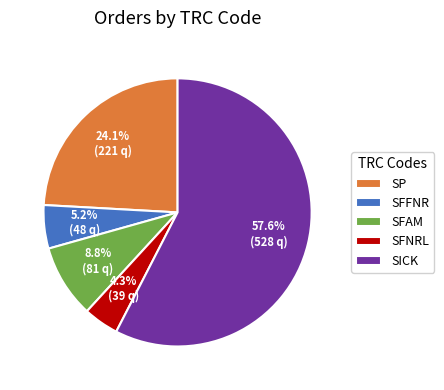

What percentage is the SICK slice, to the nearest percent?

58%